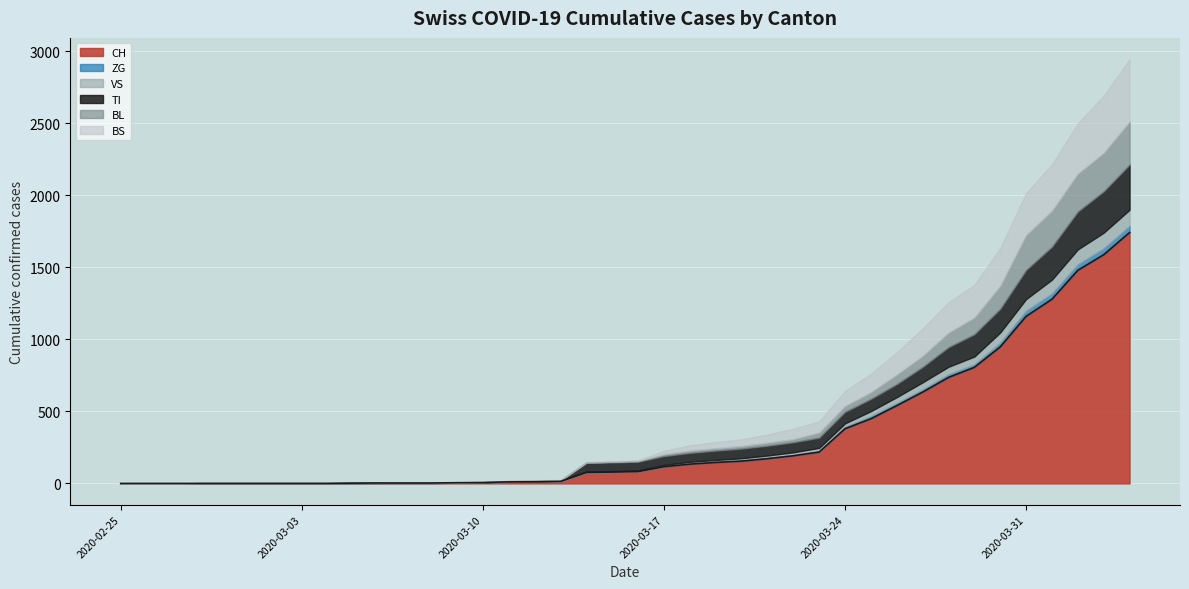

What is the difference between the TI values at 2020-02-26 and 2020-03-22?

70